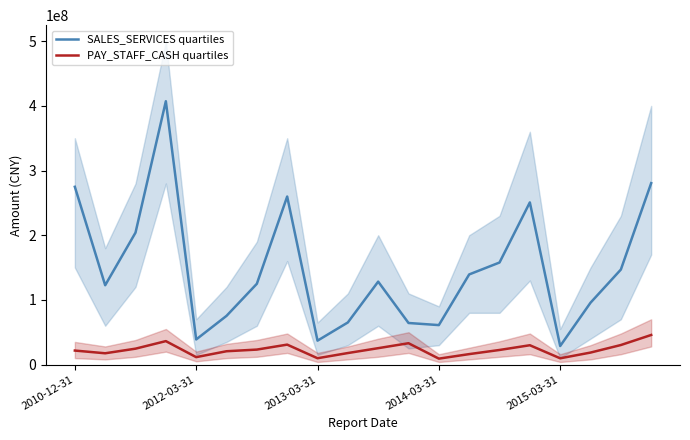

True or false: SALES_SERVICES quartiles and PAY_STAFF_CASH quartiles cross at least once.

False